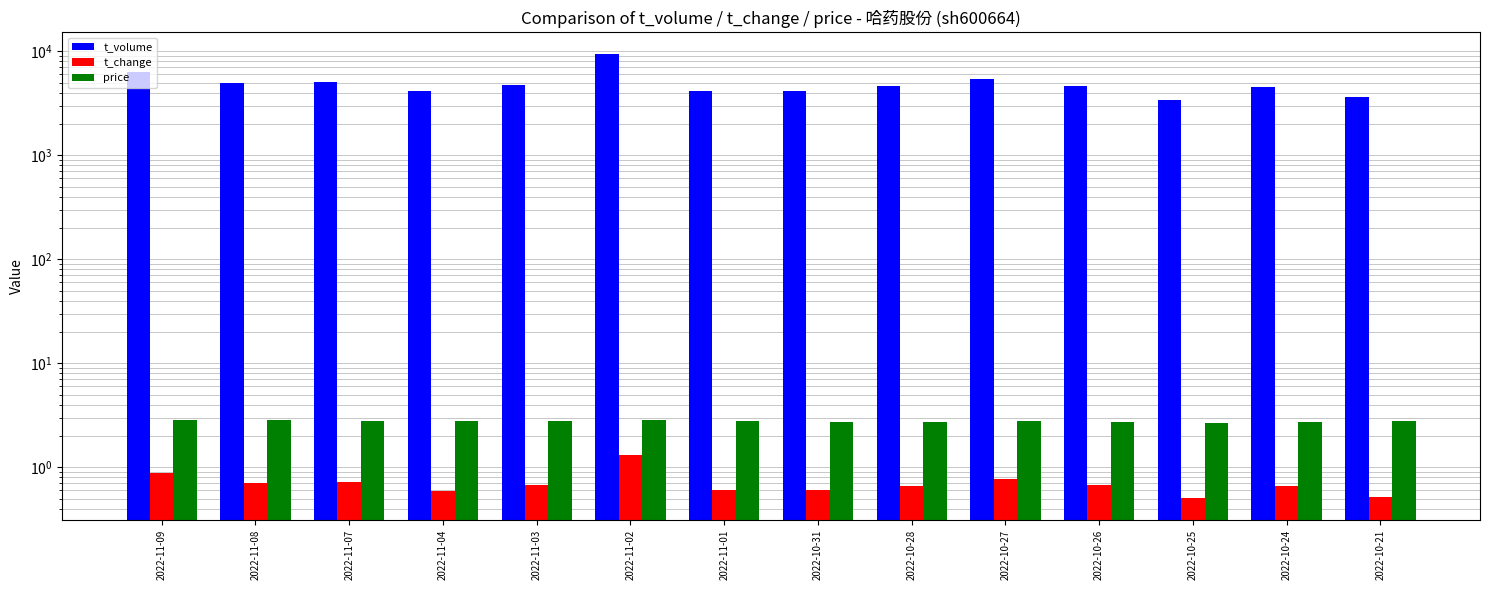

Between 2022-11-03 and 2022-11-01, which is larger?

2022-11-03